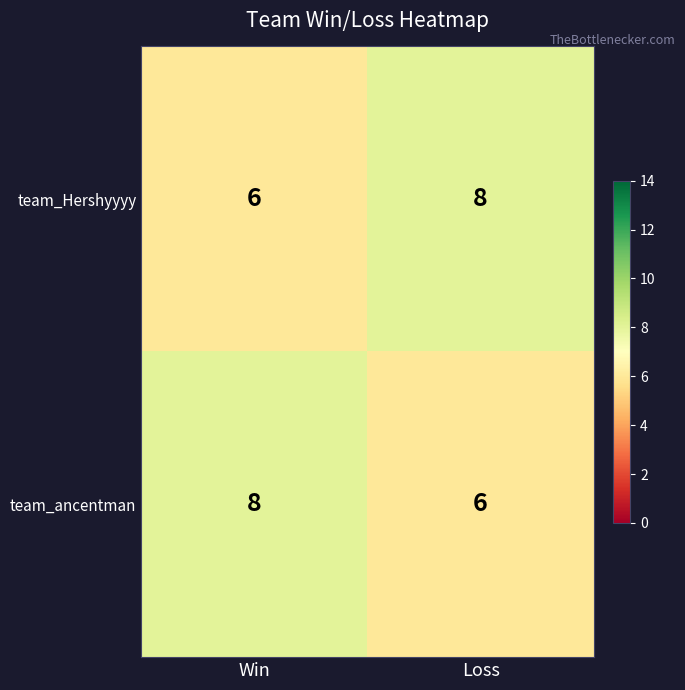

What is the greatest value displayed?

8